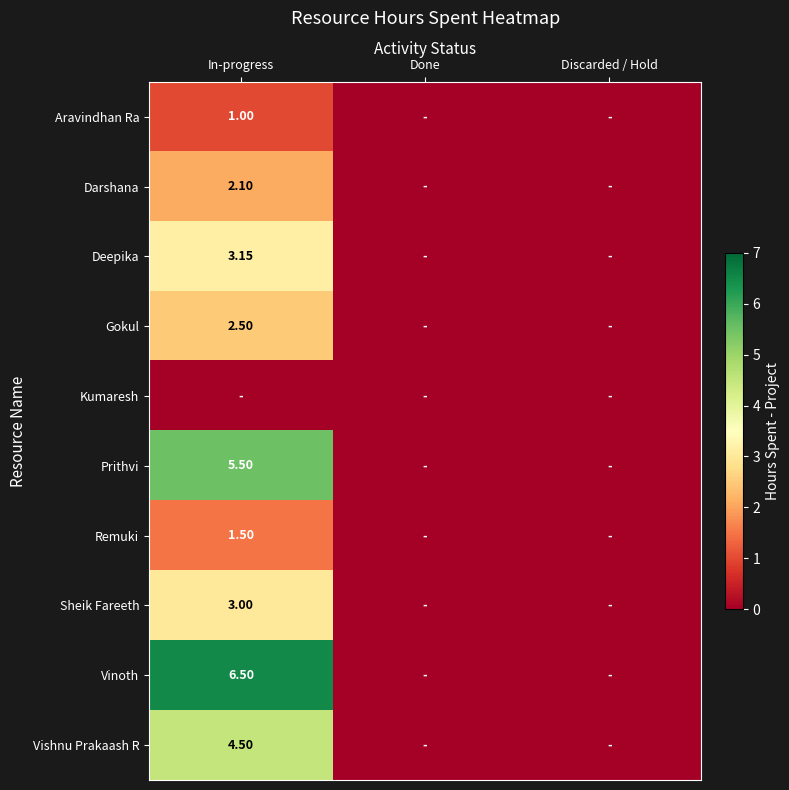

Rank the series by their maximum value, from lowest to highest.

Kumaresh, Aravindhan Ra, Remuki, Darshana, Gokul, Sheik Fareeth, Deepika, Vishnu Prakaash R, Prithvi, Vinoth